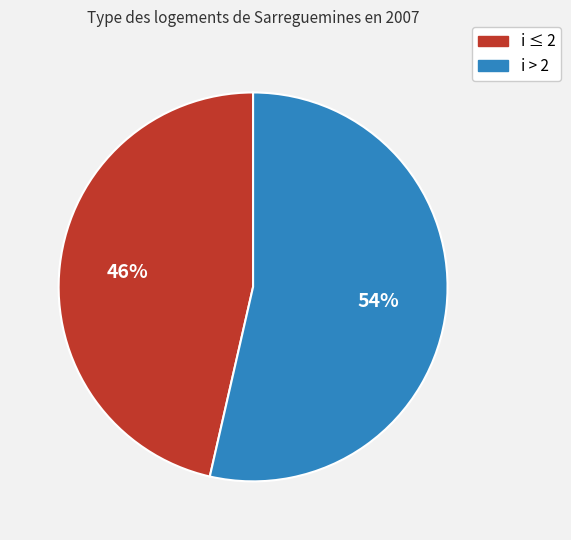

Does any single category account for the majority?

Yes